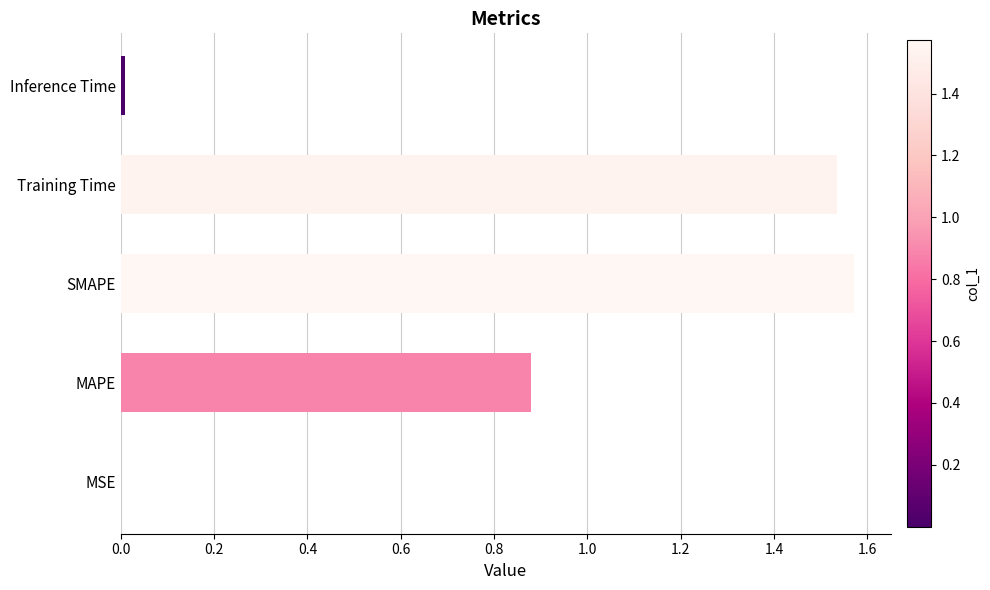

What is the sum of the values at MAPE and Training Time?

2.4